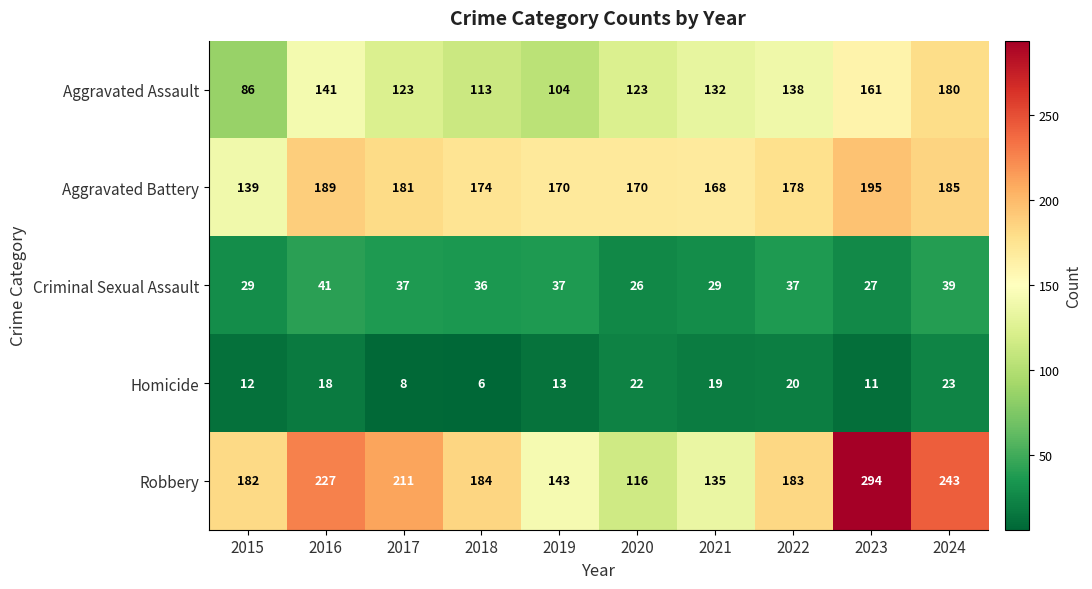

What is the sum of the Robbery values at 2024 and 2018?

427